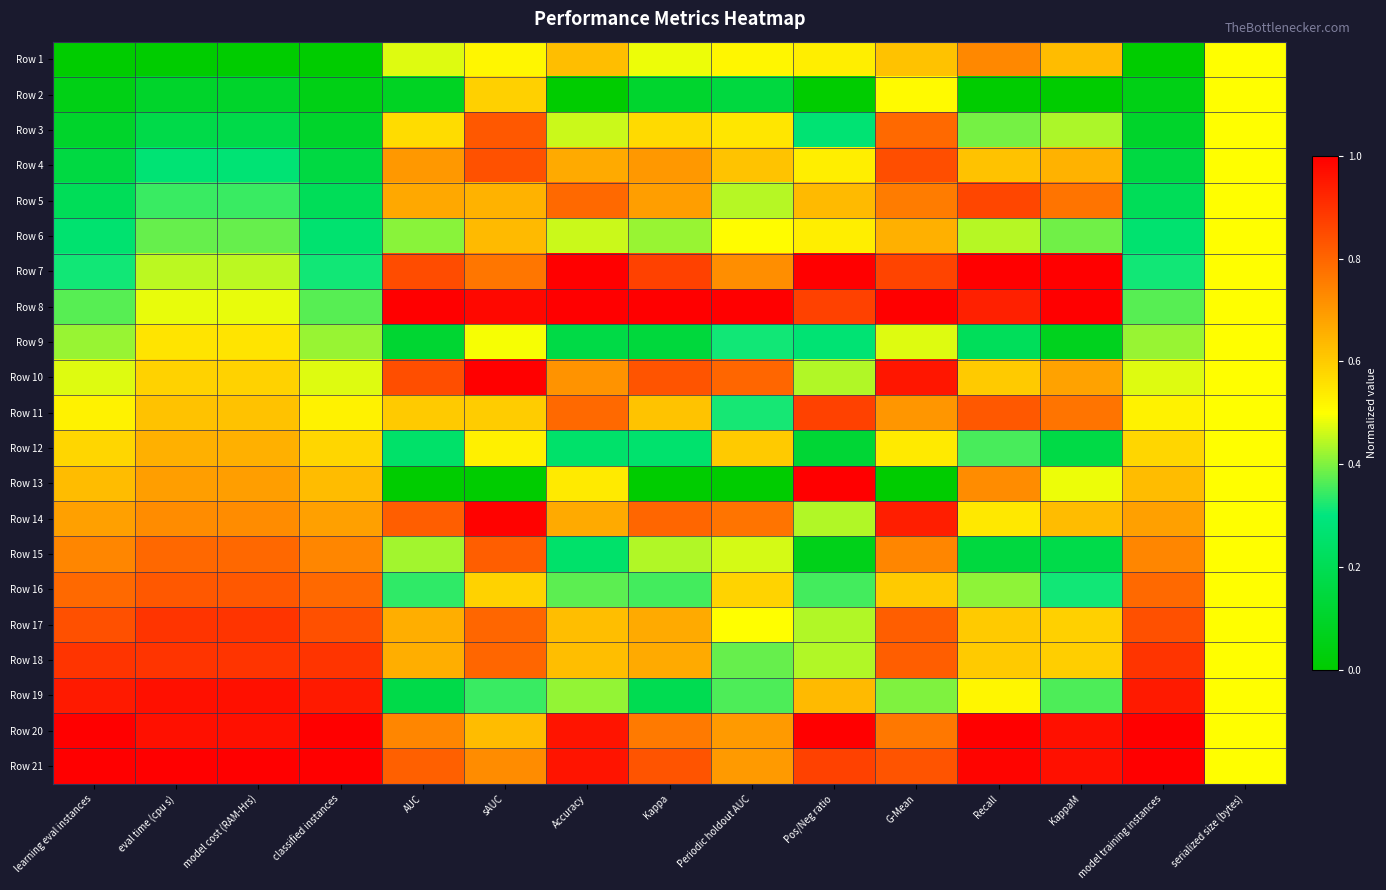

Reading left to right, what are all the values shown in this chart?

Row 1: learning eval instances=0.0	eval time (cpu s)=0.0	model cost (RAM-Hrs)=0.0	classified instances=0.0	AUC=0.5	sAUC=0.5	Accuracy=0.6	Kappa=0.5	Periodic holdout AUC=0.5	Pos/Neg ratio=0.5	G-Mean=0.6	Recall=0.7	KappaM=0.6	model training instances=0.0	serialized size (bytes)=0.5
Row 2: learning eval instances=0.1	eval time (cpu s)=0.1	model cost (RAM-Hrs)=0.1	classified instances=0.1	AUC=0.1	sAUC=0.6	Accuracy=0.0	Kappa=0.1	Periodic holdout AUC=0.2	Pos/Neg ratio=0.0	G-Mean=0.5	Recall=0.0	KappaM=0.0	model training instances=0.1	serialized size (bytes)=0.5
Row 3: learning eval instances=0.1	eval time (cpu s)=0.2	model cost (RAM-Hrs)=0.2	classified instances=0.1	AUC=0.6	sAUC=0.8	Accuracy=0.5	Kappa=0.6	Periodic holdout AUC=0.6	Pos/Neg ratio=0.3	G-Mean=0.8	Recall=0.4	KappaM=0.4	model training instances=0.1	serialized size (bytes)=0.5
Row 4: learning eval instances=0.2	eval time (cpu s)=0.3	model cost (RAM-Hrs)=0.3	classified instances=0.2	AUC=0.7	sAUC=0.8	Accuracy=0.7	Kappa=0.7	Periodic holdout AUC=0.6	Pos/Neg ratio=0.5	G-Mean=0.8	Recall=0.6	KappaM=0.7	model training instances=0.2	serialized size (bytes)=0.5
Row 5: learning eval instances=0.2	eval time (cpu s)=0.3	model cost (RAM-Hrs)=0.3	classified instances=0.2	AUC=0.7	sAUC=0.7	Accuracy=0.8	Kappa=0.7	Periodic holdout AUC=0.4	Pos/Neg ratio=0.6	G-Mean=0.8	Recall=0.9	KappaM=0.8	model training instances=0.2	serialized size (bytes)=0.5
Row 6: learning eval instances=0.3	eval time (cpu s)=0.4	model cost (RAM-Hrs)=0.4	classified instances=0.3	AUC=0.4	sAUC=0.6	Accuracy=0.5	Kappa=0.4	Periodic holdout AUC=0.5	Pos/Neg ratio=0.5	G-Mean=0.7	Recall=0.4	KappaM=0.4	model training instances=0.3	serialized size (bytes)=0.5
Row 7: learning eval instances=0.3	eval time (cpu s)=0.4	model cost (RAM-Hrs)=0.4	classified instances=0.3	AUC=0.9	sAUC=0.8	Accuracy=1.0	Kappa=0.9	Periodic holdout AUC=0.7	Pos/Neg ratio=1.0	G-Mean=0.9	Recall=1.0	KappaM=1.0	model training instances=0.3	serialized size (bytes)=0.5
Row 8: learning eval instances=0.4	eval time (cpu s)=0.5	model cost (RAM-Hrs)=0.5	classified instances=0.4	AUC=1.0	sAUC=1.0	Accuracy=1.0	Kappa=1.0	Periodic holdout AUC=1.0	Pos/Neg ratio=0.9	G-Mean=1.0	Recall=0.9	KappaM=1.0	model training instances=0.4	serialized size (bytes)=0.5
Row 9: learning eval instances=0.4	eval time (cpu s)=0.6	model cost (RAM-Hrs)=0.6	classified instances=0.4	AUC=0.1	sAUC=0.5	Accuracy=0.2	Kappa=0.1	Periodic holdout AUC=0.3	Pos/Neg ratio=0.3	G-Mean=0.5	Recall=0.2	KappaM=0.1	model training instances=0.4	serialized size (bytes)=0.5
Row 10: learning eval instances=0.5	eval time (cpu s)=0.6	model cost (RAM-Hrs)=0.6	classified instances=0.5	AUC=0.8	sAUC=1.0	Accuracy=0.7	Kappa=0.8	Periodic holdout AUC=0.8	Pos/Neg ratio=0.4	G-Mean=1.0	Recall=0.6	KappaM=0.7	model training instances=0.5	serialized size (bytes)=0.5
Row 11: learning eval instances=0.5	eval time (cpu s)=0.6	model cost (RAM-Hrs)=0.6	classified instances=0.5	AUC=0.6	sAUC=0.6	Accuracy=0.8	Kappa=0.6	Periodic holdout AUC=0.3	Pos/Neg ratio=0.9	G-Mean=0.7	Recall=0.8	KappaM=0.8	model training instances=0.5	serialized size (bytes)=0.5
Row 12: learning eval instances=0.6	eval time (cpu s)=0.7	model cost (RAM-Hrs)=0.7	classified instances=0.6	AUC=0.2	sAUC=0.5	Accuracy=0.3	Kappa=0.3	Periodic holdout AUC=0.6	Pos/Neg ratio=0.1	G-Mean=0.5	Recall=0.4	KappaM=0.2	model training instances=0.6	serialized size (bytes)=0.5
Row 13: learning eval instances=0.6	eval time (cpu s)=0.7	model cost (RAM-Hrs)=0.7	classified instances=0.6	AUC=0.0	sAUC=0.0	Accuracy=0.5	Kappa=0.0	Periodic holdout AUC=0.0	Pos/Neg ratio=1.0	G-Mean=0.0	Recall=0.7	KappaM=0.5	model training instances=0.6	serialized size (bytes)=0.5
Row 14: learning eval instances=0.7	eval time (cpu s)=0.7	model cost (RAM-Hrs)=0.7	classified instances=0.7	AUC=0.8	sAUC=1.0	Accuracy=0.7	Kappa=0.8	Periodic holdout AUC=0.8	Pos/Neg ratio=0.4	G-Mean=0.9	Recall=0.5	KappaM=0.6	model training instances=0.7	serialized size (bytes)=0.5
Row 15: learning eval instances=0.7	eval time (cpu s)=0.8	model cost (RAM-Hrs)=0.8	classified instances=0.7	AUC=0.4	sAUC=0.8	Accuracy=0.3	Kappa=0.4	Periodic holdout AUC=0.5	Pos/Neg ratio=0.1	G-Mean=0.7	Recall=0.2	KappaM=0.2	model training instances=0.7	serialized size (bytes)=0.5
Row 16: learning eval instances=0.8	eval time (cpu s)=0.8	model cost (RAM-Hrs)=0.8	classified instances=0.8	AUC=0.3	sAUC=0.6	Accuracy=0.4	Kappa=0.4	Periodic holdout AUC=0.6	Pos/Neg ratio=0.4	G-Mean=0.6	Recall=0.4	KappaM=0.3	model training instances=0.8	serialized size (bytes)=0.5
Row 17: learning eval instances=0.8	eval time (cpu s)=0.9	model cost (RAM-Hrs)=0.9	classified instances=0.8	AUC=0.7	sAUC=0.8	Accuracy=0.6	Kappa=0.7	Periodic holdout AUC=0.5	Pos/Neg ratio=0.4	G-Mean=0.8	Recall=0.6	KappaM=0.6	model training instances=0.8	serialized size (bytes)=0.5
Row 18: learning eval instances=0.9	eval time (cpu s)=0.9	model cost (RAM-Hrs)=0.9	classified instances=0.9	AUC=0.7	sAUC=0.8	Accuracy=0.6	Kappa=0.7	Periodic holdout AUC=0.4	Pos/Neg ratio=0.4	G-Mean=0.8	Recall=0.6	KappaM=0.6	model training instances=0.9	serialized size (bytes)=0.5
Row 19: learning eval instances=0.9	eval time (cpu s)=1.0	model cost (RAM-Hrs)=1.0	classified instances=0.9	AUC=0.2	sAUC=0.3	Accuracy=0.4	Kappa=0.2	Periodic holdout AUC=0.4	Pos/Neg ratio=0.6	G-Mean=0.4	Recall=0.5	KappaM=0.4	model training instances=0.9	serialized size (bytes)=0.5
Row 20: learning eval instances=1.0	eval time (cpu s)=1.0	model cost (RAM-Hrs)=1.0	classified instances=1.0	AUC=0.7	sAUC=0.6	Accuracy=1.0	Kappa=0.8	Periodic holdout AUC=0.7	Pos/Neg ratio=1.0	G-Mean=0.8	Recall=1.0	KappaM=1.0	model training instances=1.0	serialized size (bytes)=0.5
Row 21: learning eval instances=1.0	eval time (cpu s)=1.0	model cost (RAM-Hrs)=1.0	classified instances=1.0	AUC=0.8	sAUC=0.7	Accuracy=1.0	Kappa=0.8	Periodic holdout AUC=0.7	Pos/Neg ratio=0.9	G-Mean=0.8	Recall=1.0	KappaM=1.0	model training instances=1.0	serialized size (bytes)=0.5